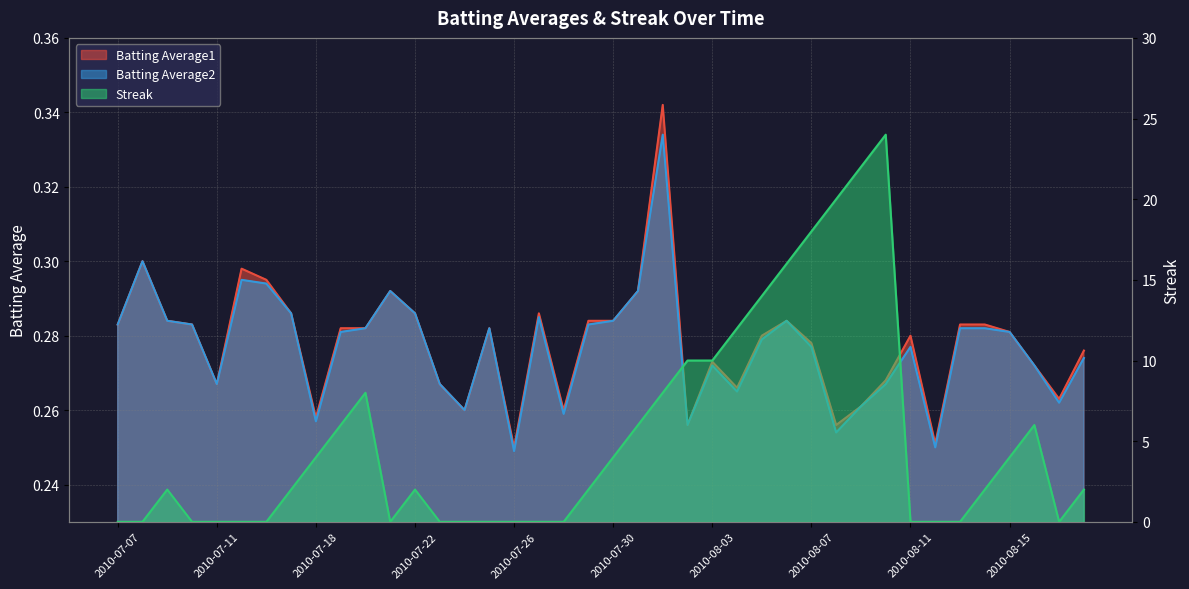

True or false: Batting Average1 has a value of 0.1 at 2010-08-08.

False